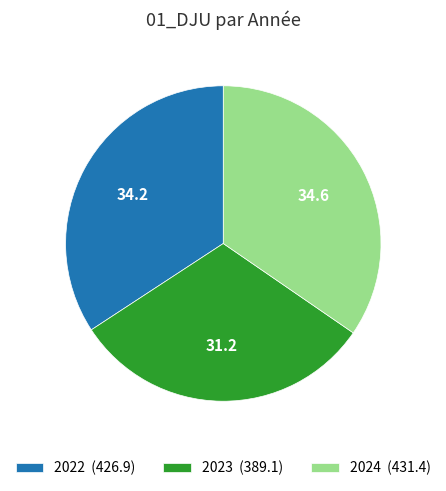

The 2022 (426.9) slice represents 22% of the pie. True or false?

False